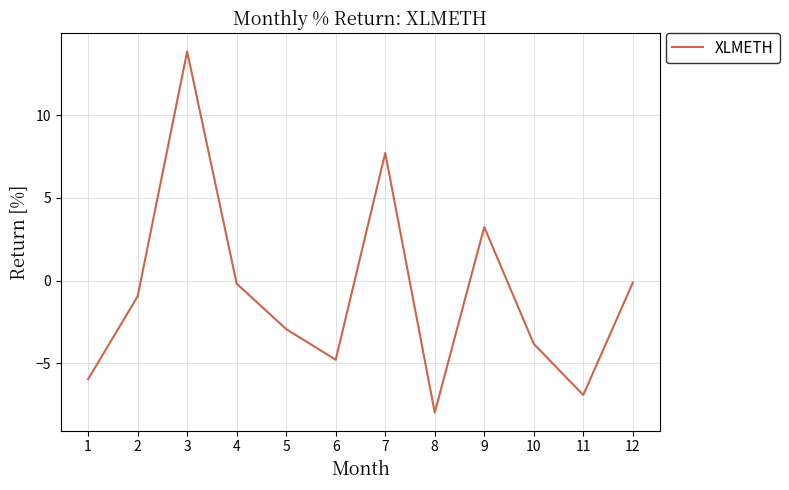

What is the difference between the second highest and minimum values?

15.7